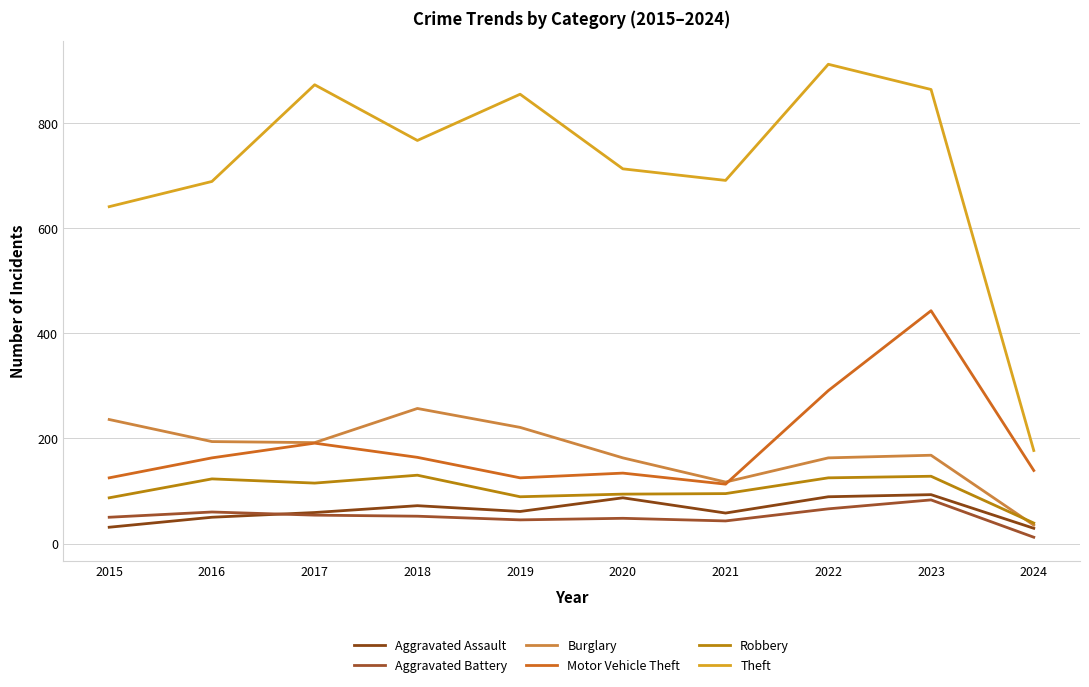

Reading right to left, transcribe all the data shown in this chart.

Aggravated Assault: 29	93	89	58	87	61	72	59	50	31
Aggravated Battery: 12	83	66	43	48	45	52	54	60	50
Burglary: 35	168	163	117	163	221	257	192	194	236
Motor Vehicle Theft: 139	443	291	113	134	125	164	191	163	125
Robbery: 39	128	125	95	94	89	130	115	123	87
Theft: 177	864	912	691	713	855	767	873	689	641